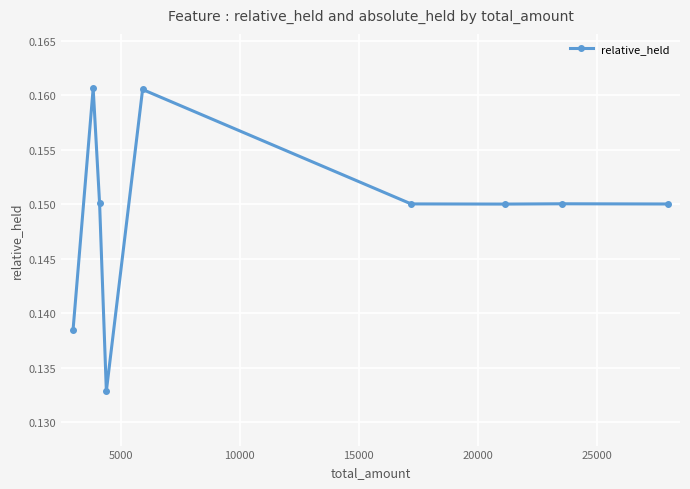

What is the sum of all values?

1.3